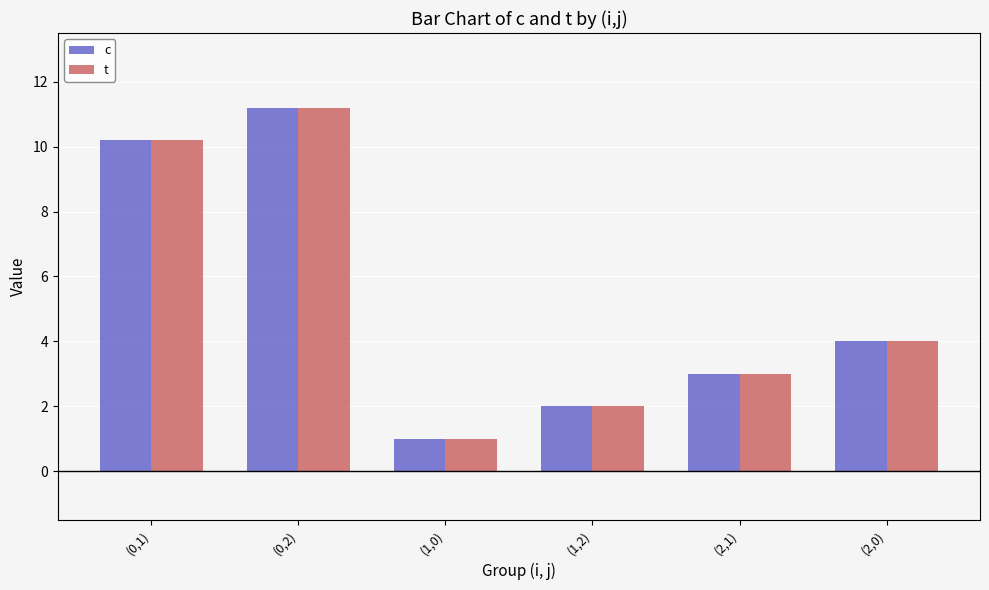

True or false: t has a value of 2.0 at (2,0).

False